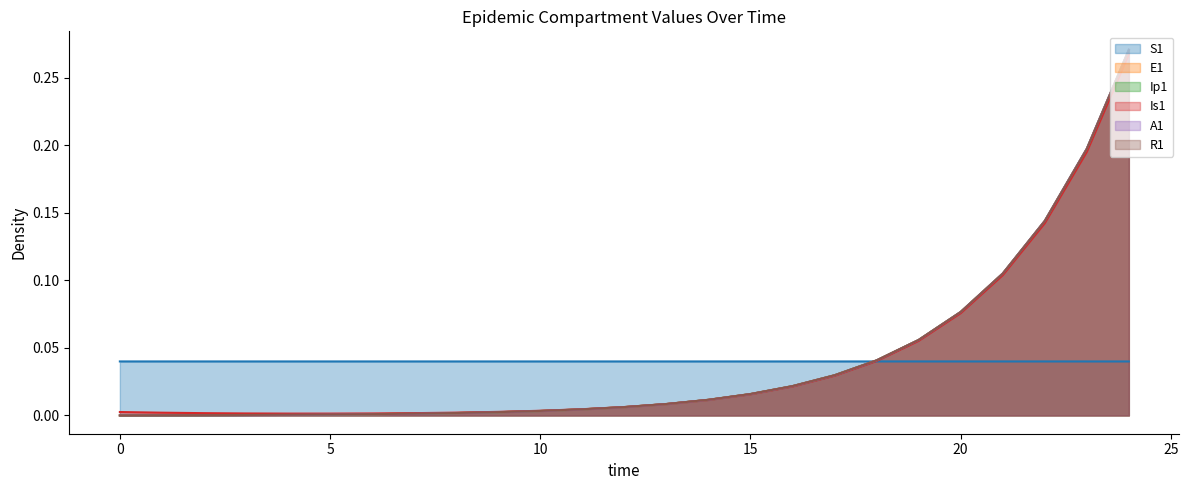

What is the approximate value of Ip1 at 22?

0.1